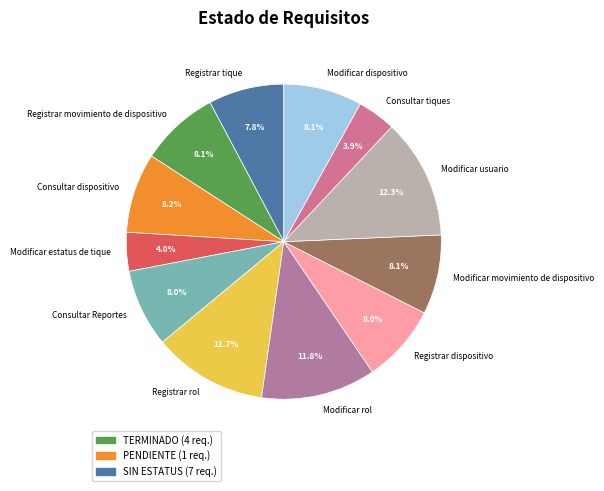

Which slice is the largest?

Modificar usuario